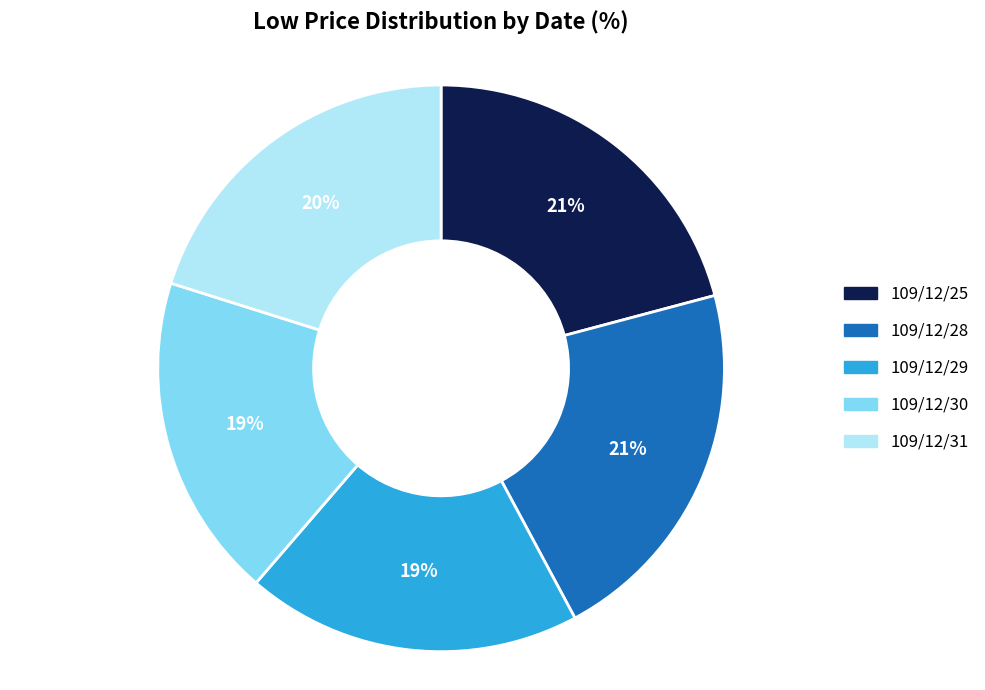

True or false: 109/12/30 accounts for 6% of the total.

False